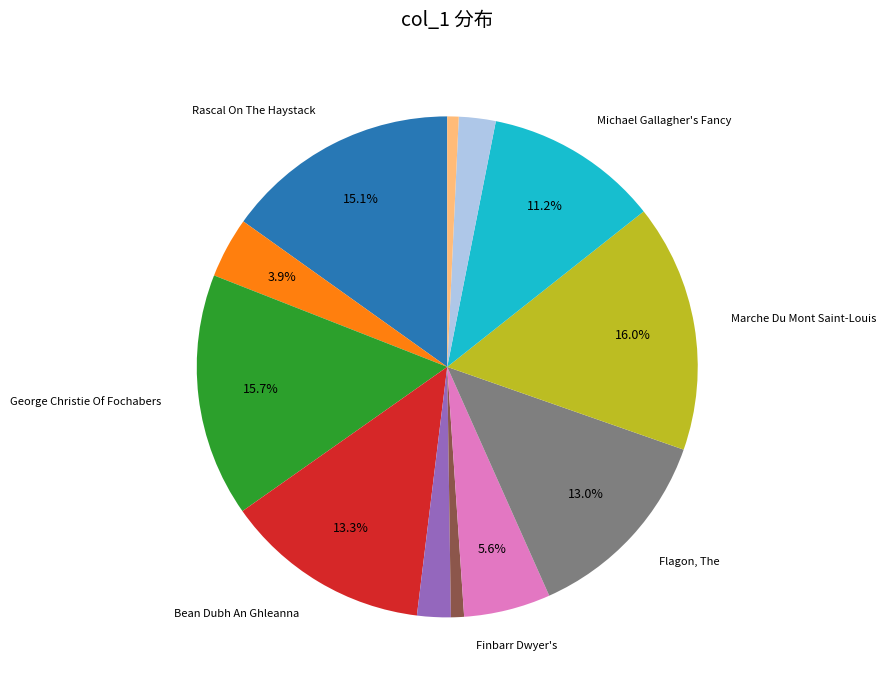

To the nearest percent, what is the average slice percentage?

8%